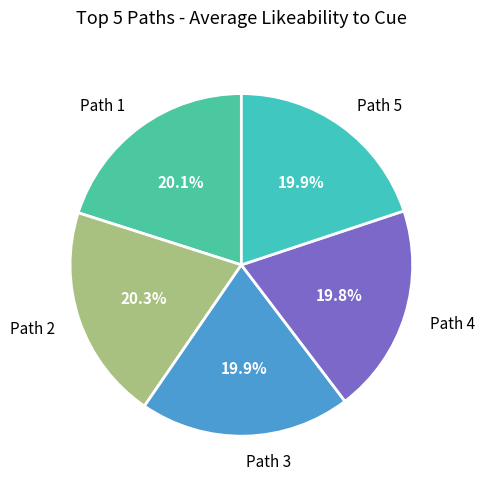

To the nearest percent, what portion does Path 5 represent?

20%